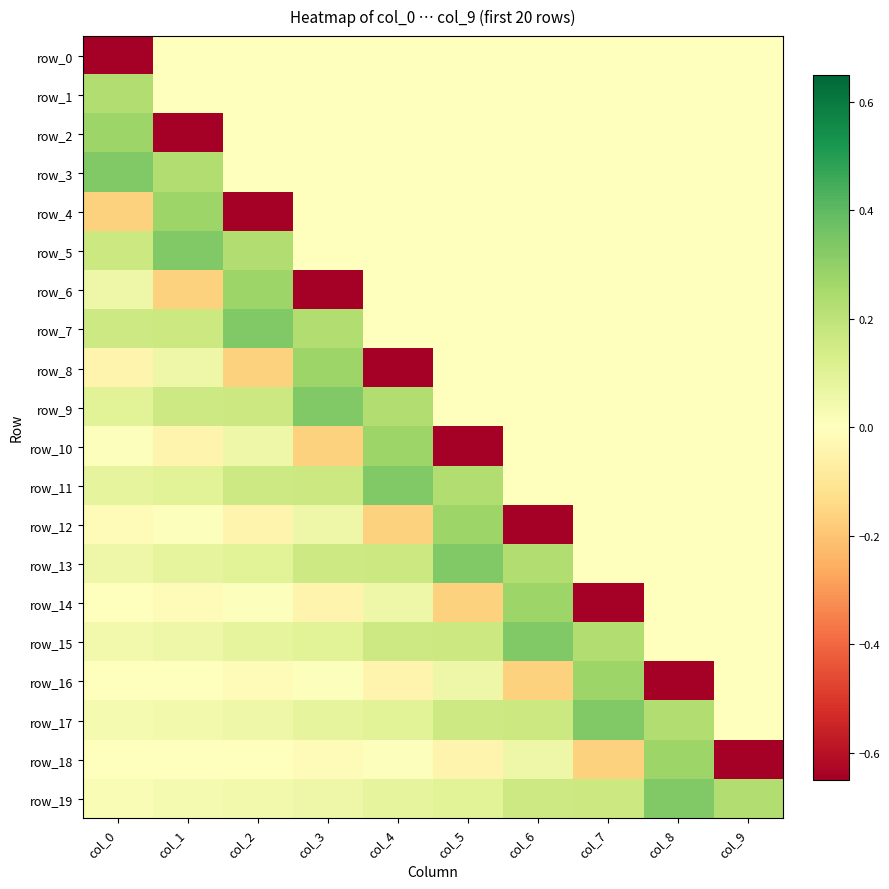

What is the total value across all series at col_1?

0.7